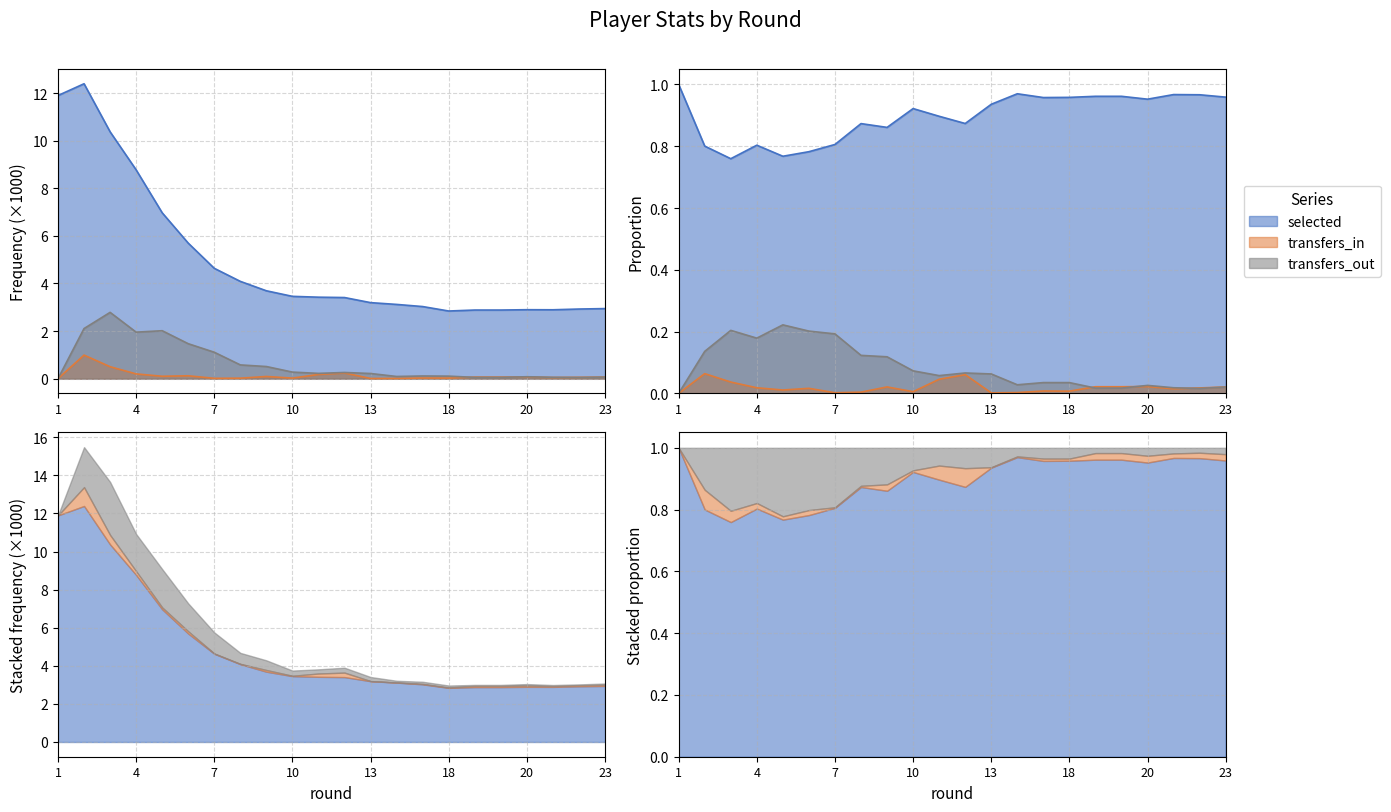

Rank the series at 20 from highest to lowest value.

selected, transfers_out, transfers_in